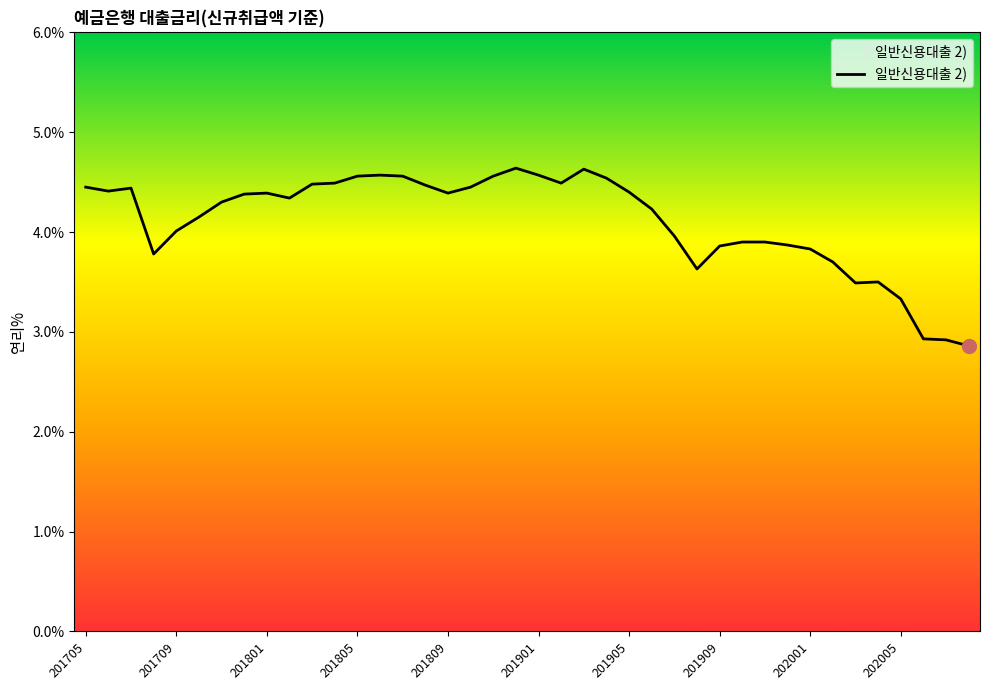

What is the greatest value displayed?

4.6